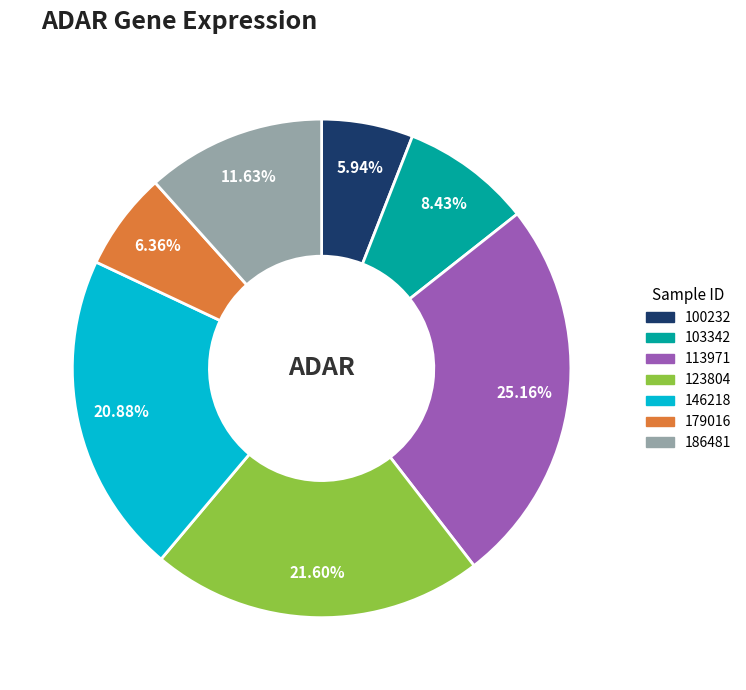

Is there a majority slice in this chart?

No